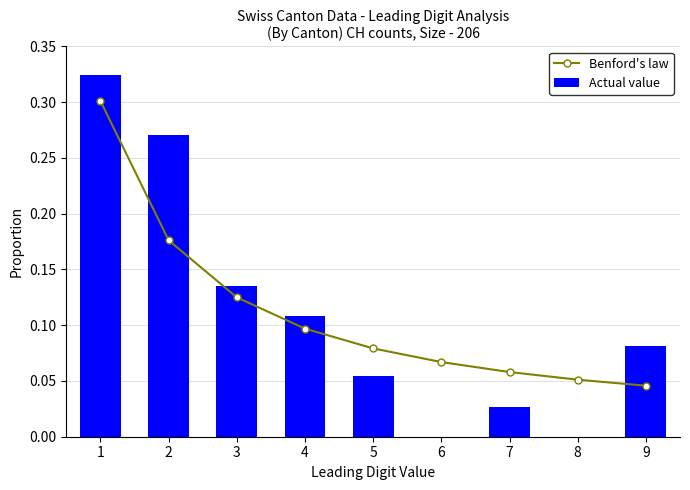

Which series changed the most between 2 and 4?

Actual value